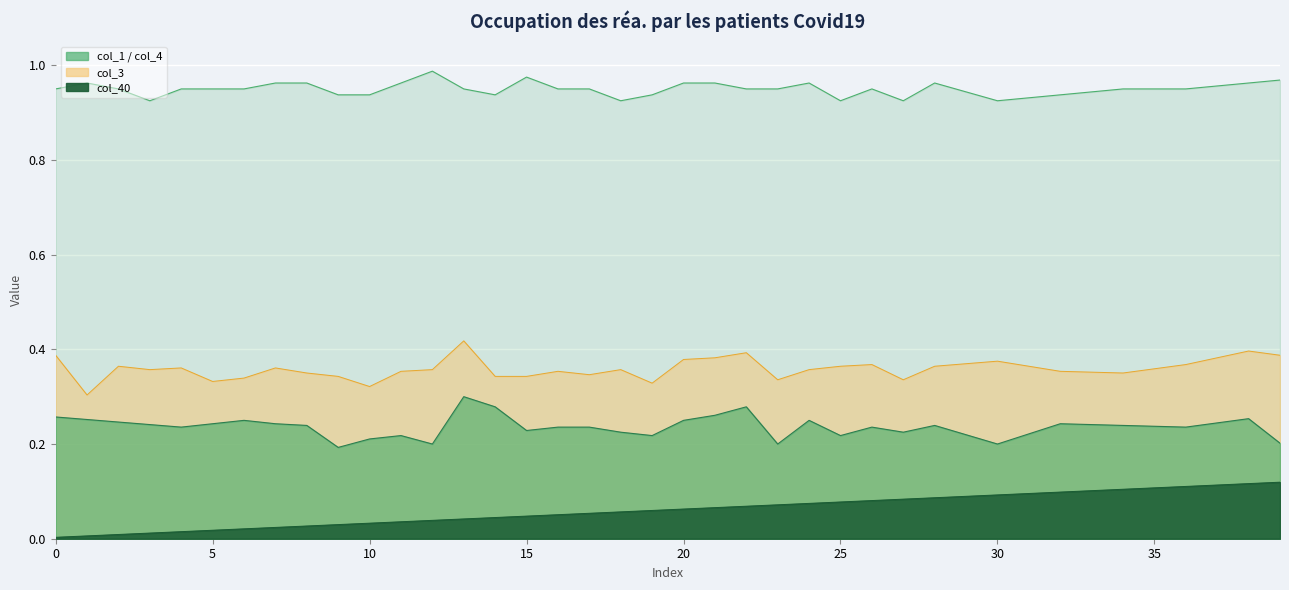

How many interior local peaks does the col_3 series have?

10